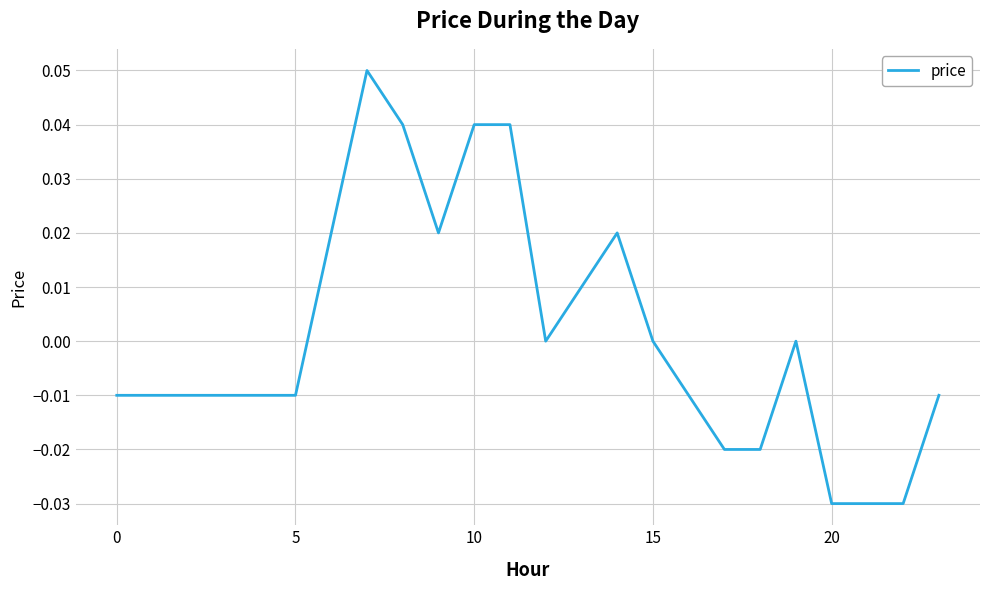

Does the chart display data point markers on the line(s)?

No